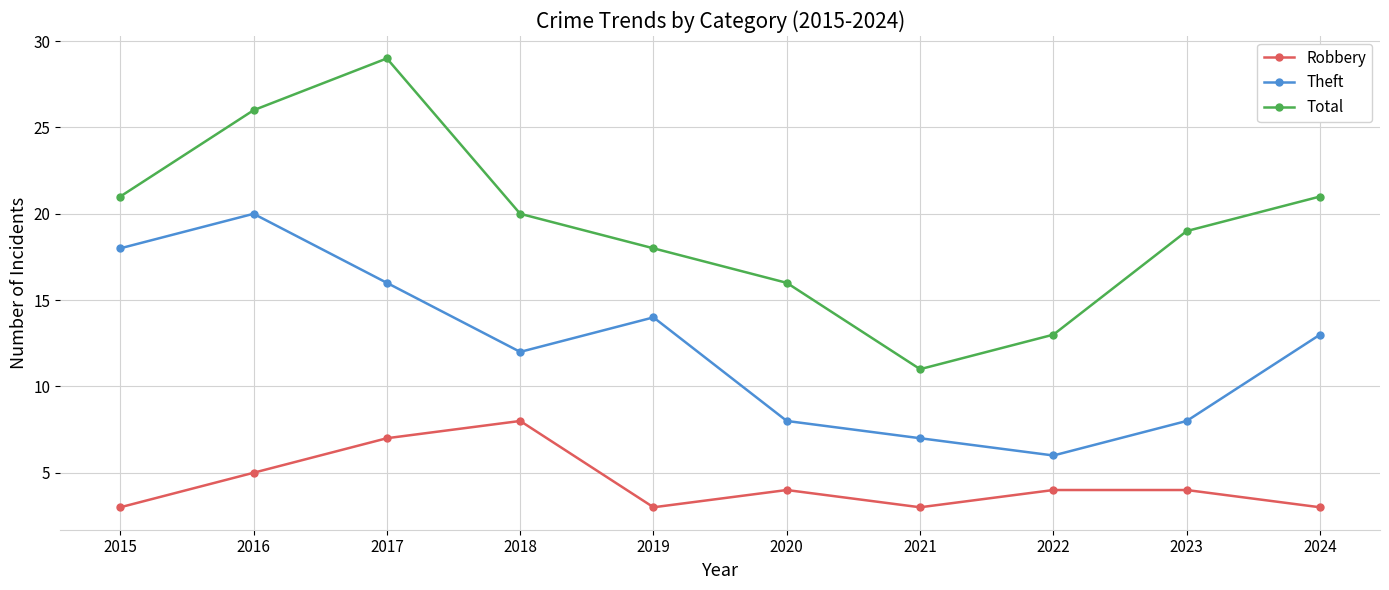

True or false: Total and Robbery intersect in this chart.

False